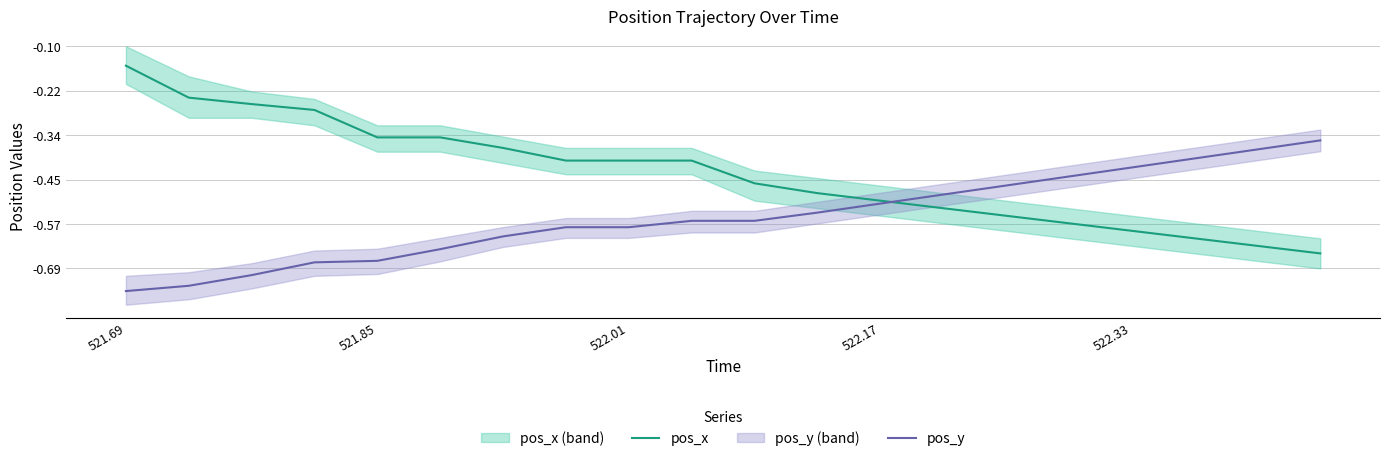

At which category is the sum across all series the highest?

521.69